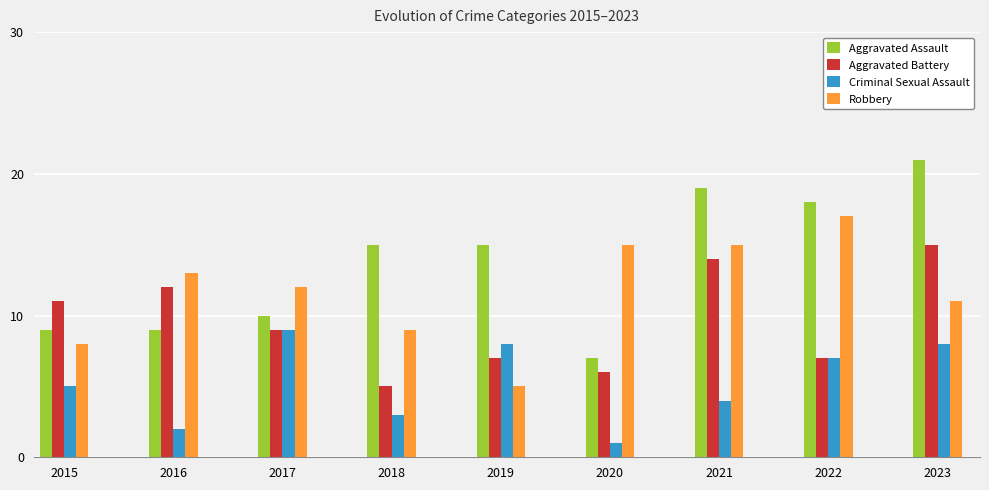

What is the highest value of the Criminal Sexual Assault series?

9